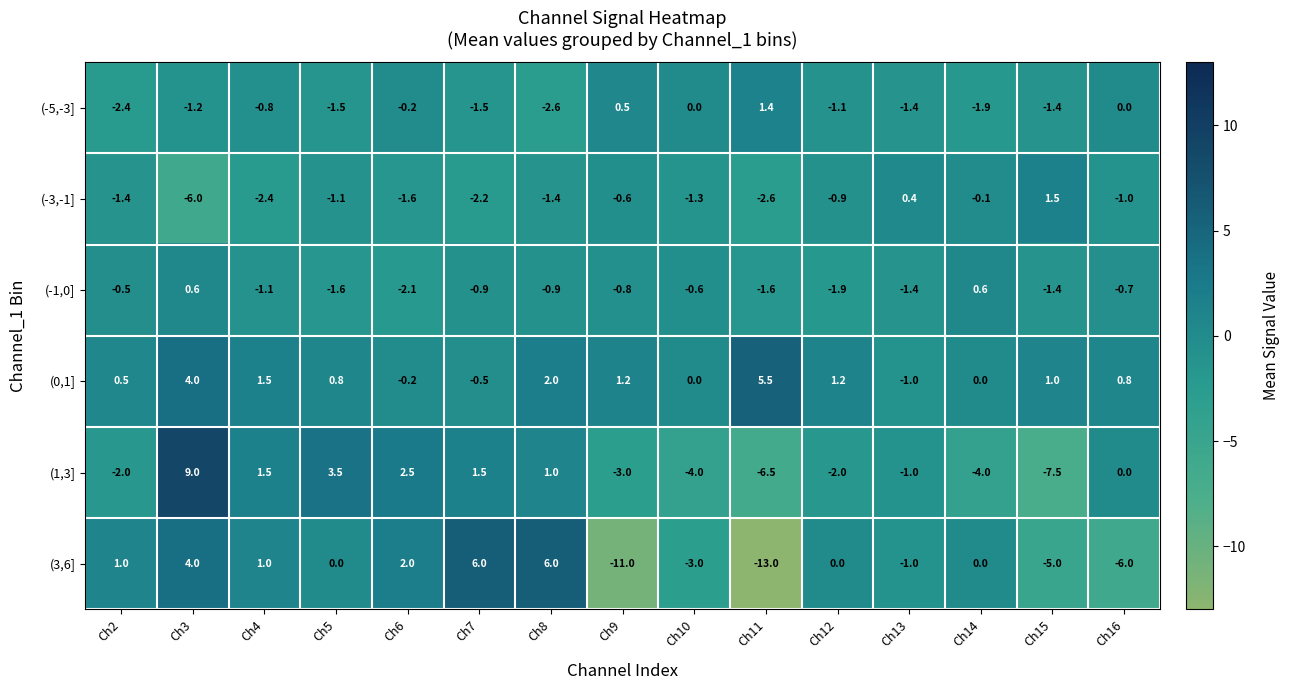

What is the difference between the maximum and minimum values in the (-5,-3] series?

4.0